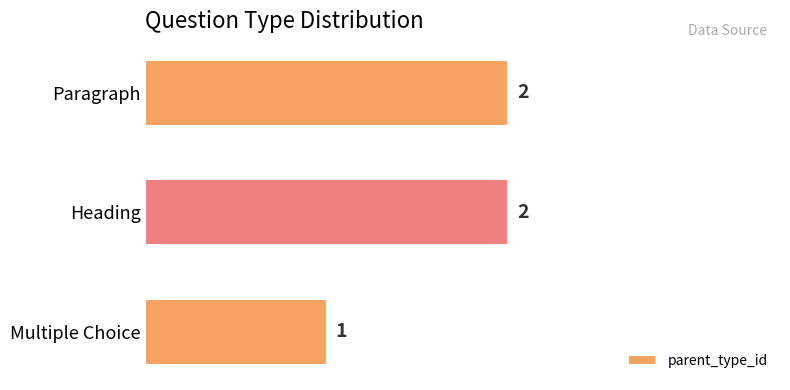

The chart shows a value of 1 at Paragraph. True or false?

False